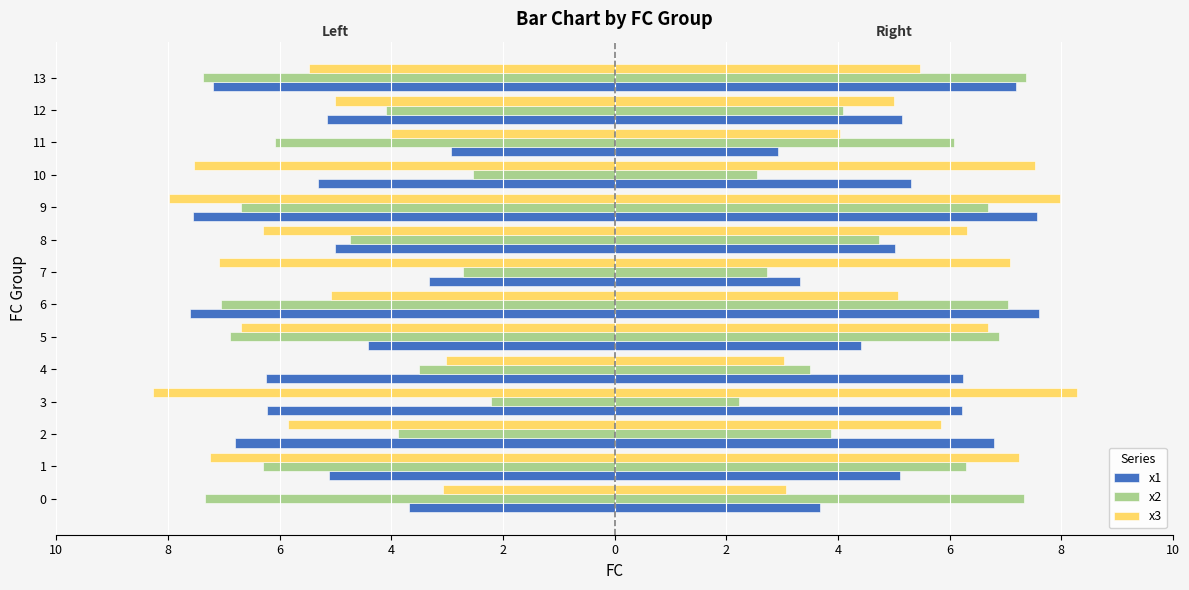

How many data points in x1 are less than -5?

10